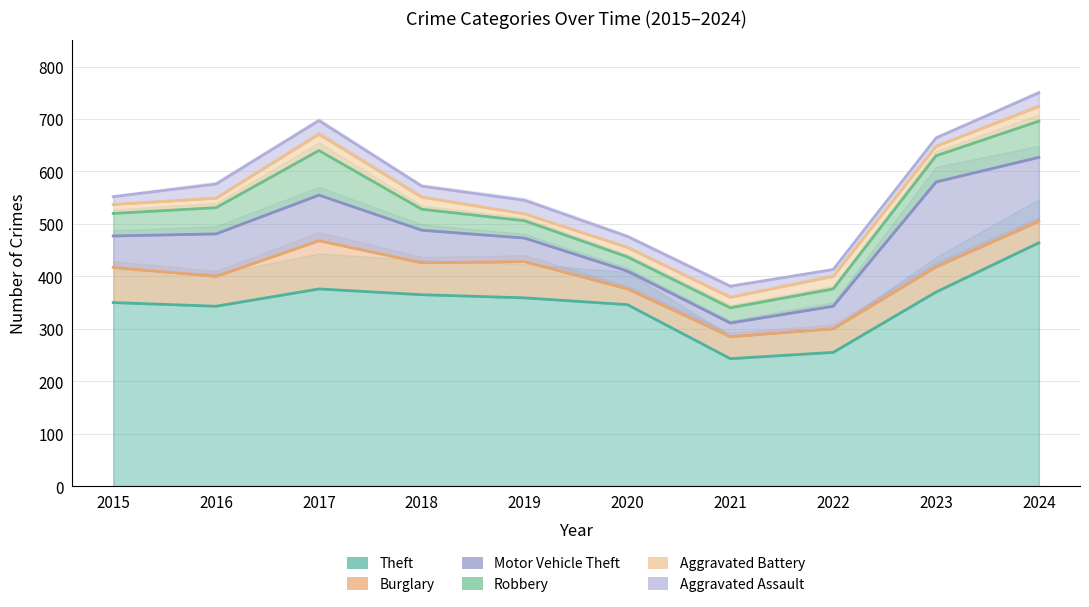

Between 2023 and 2015, which is larger?

2023